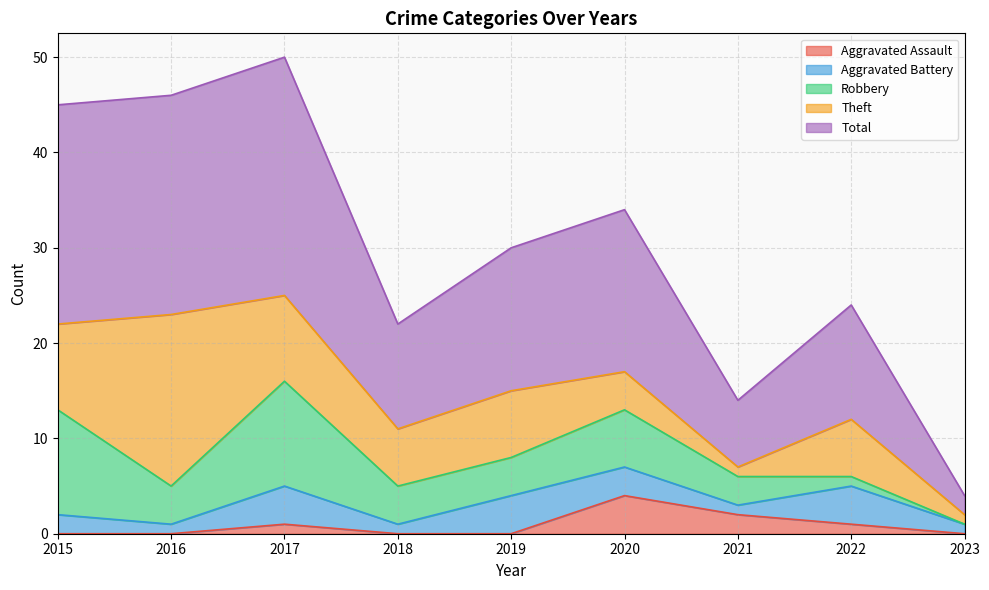

Rank the categories by Theft value from lowest to highest.

2021, 2023, 2020, 2018, 2022, 2019, 2015, 2017, 2016